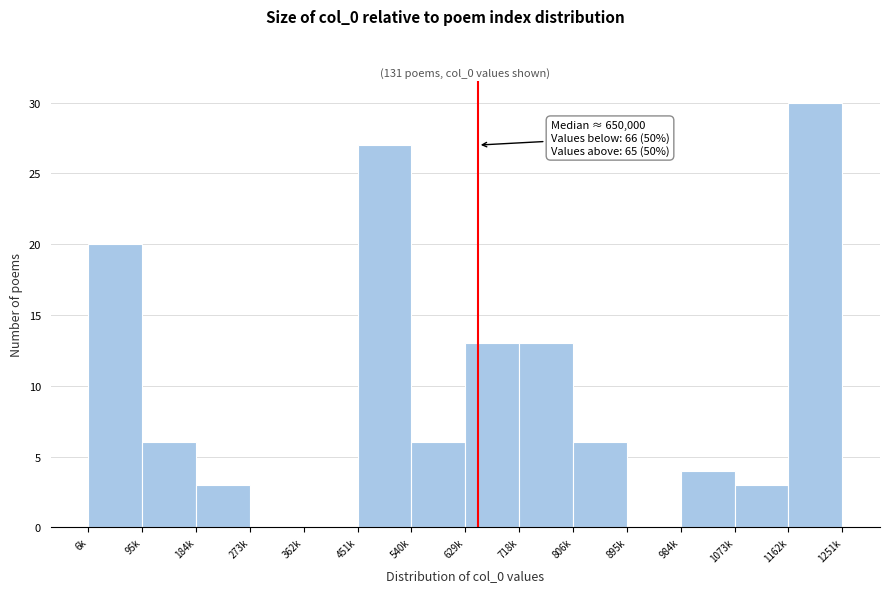

Which label corresponds to the largest value in the chart?

1162k